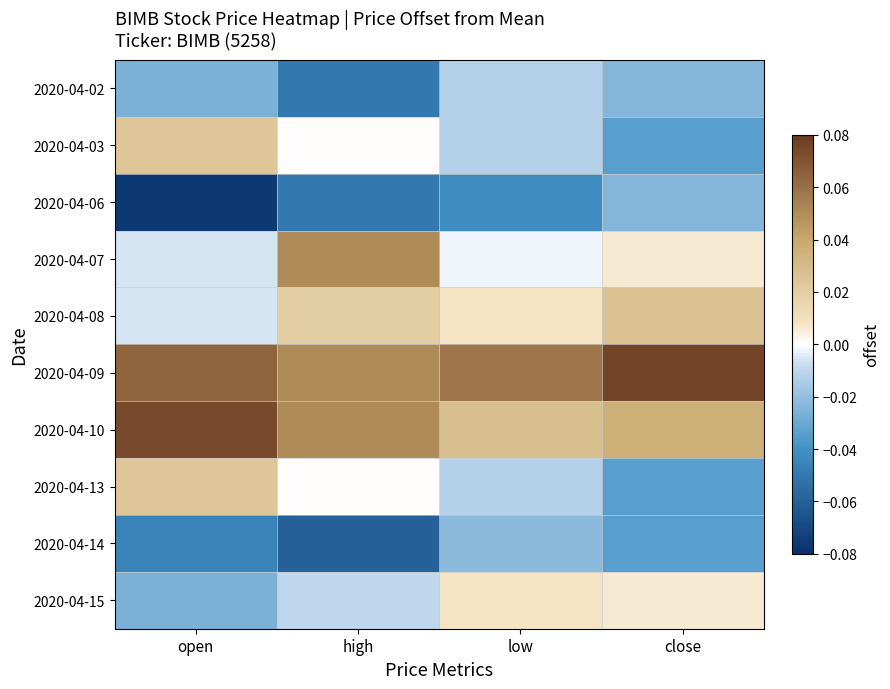

What is the minimum value shown in the chart?

-0.1